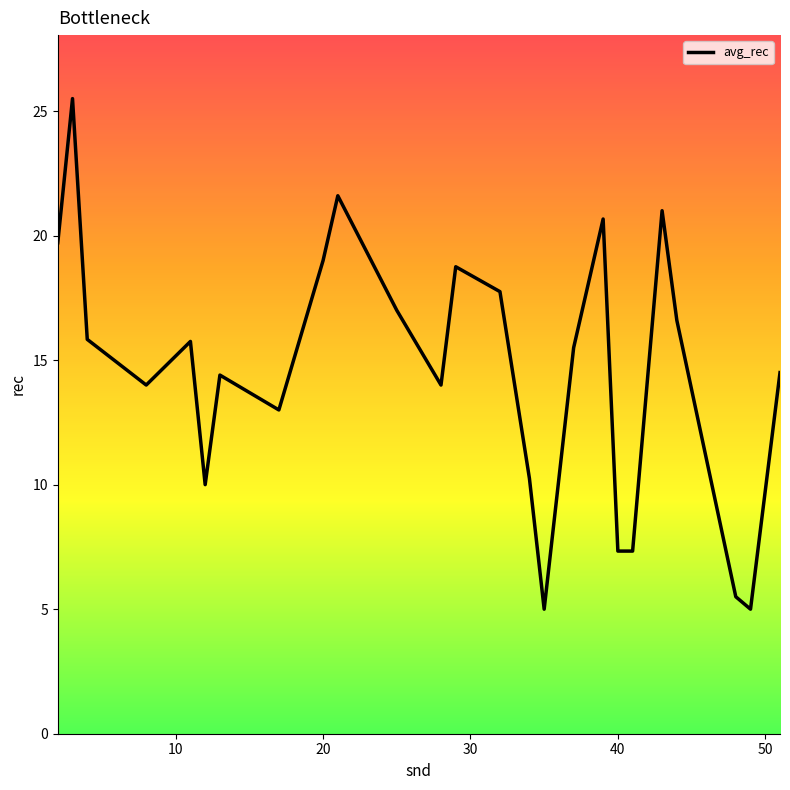

What is the maximum value shown in the chart?

25.5